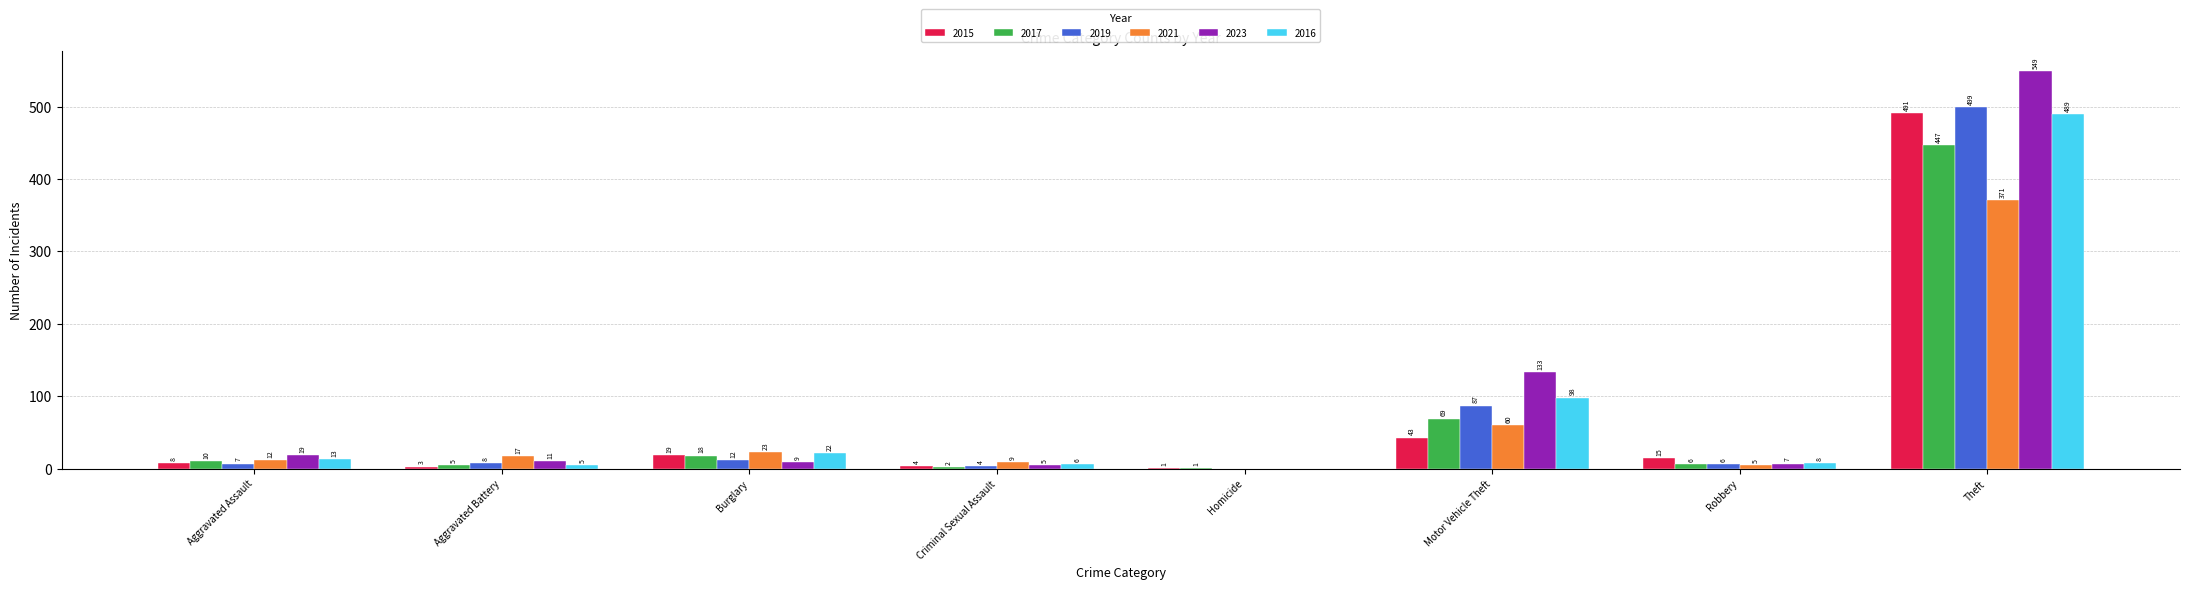

Which series has the largest total across all categories?

2023